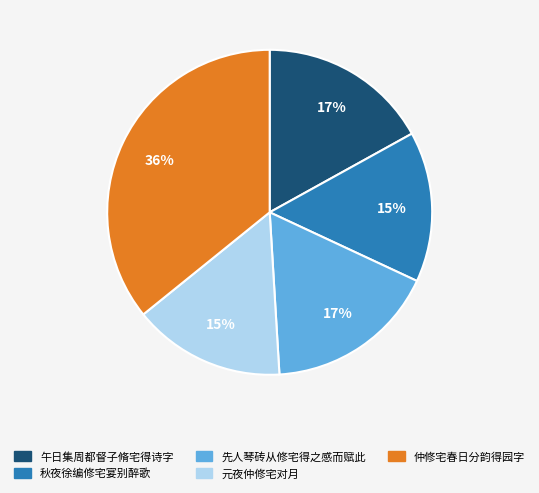

What percentage is the 午日集周都督子脩宅得诗字 slice, to the nearest percent?

17%